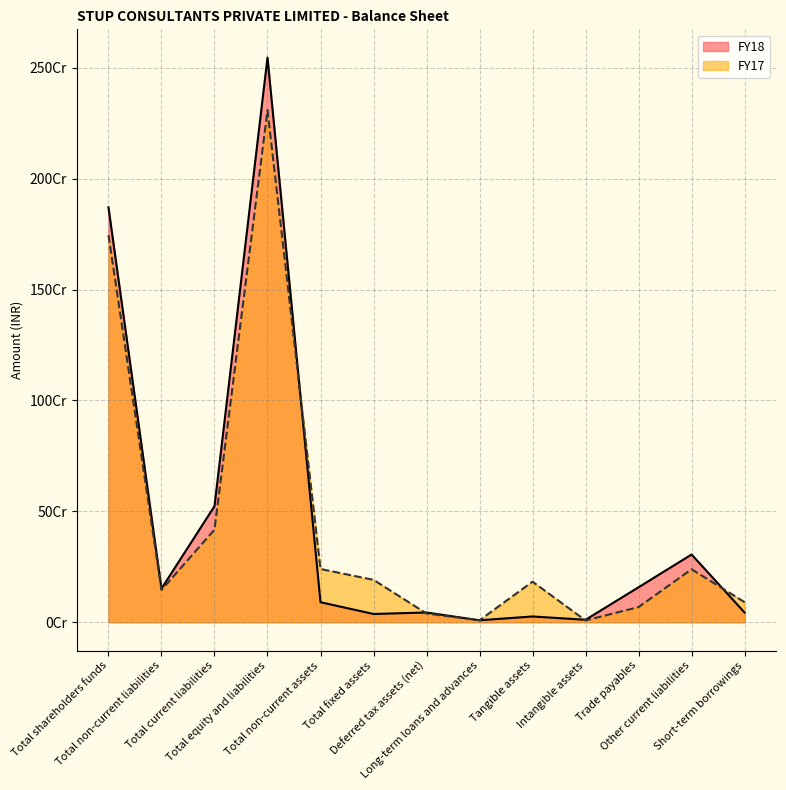

True or false: FY17 has a value of 2308972949 at Total equity and liabilities.

True